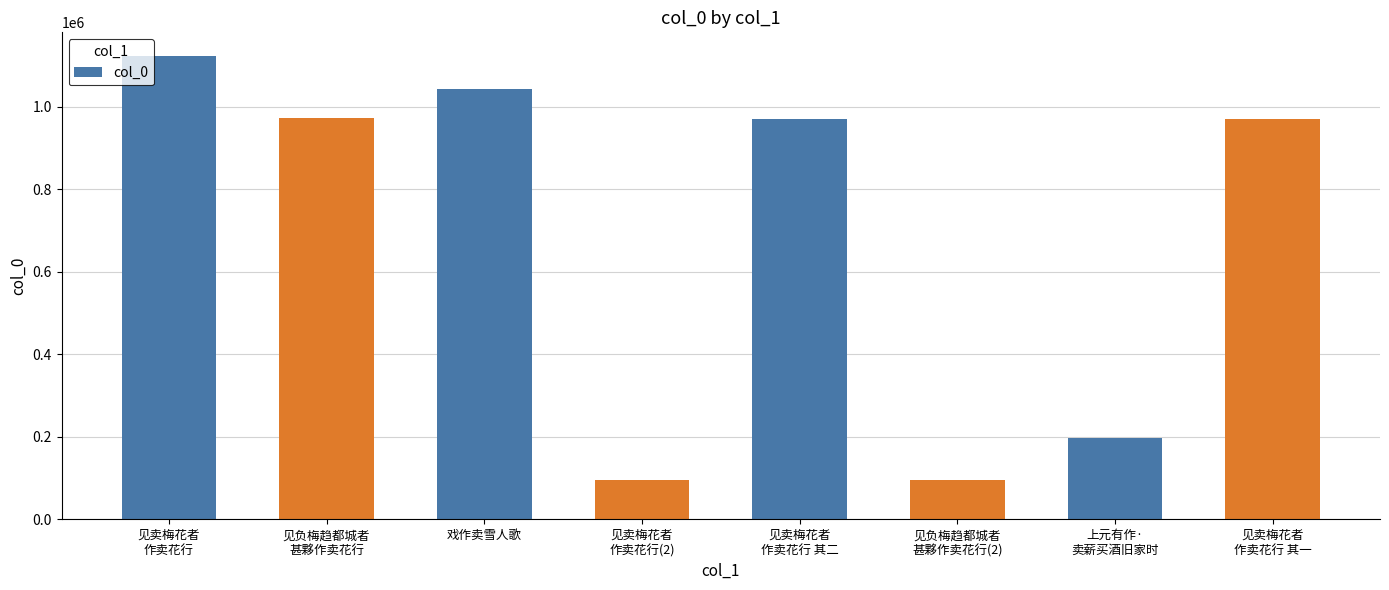

What is the difference between the values at 见卖梅花者
作卖花行 其一 and 见卖梅花者
作卖花行 其二?

1